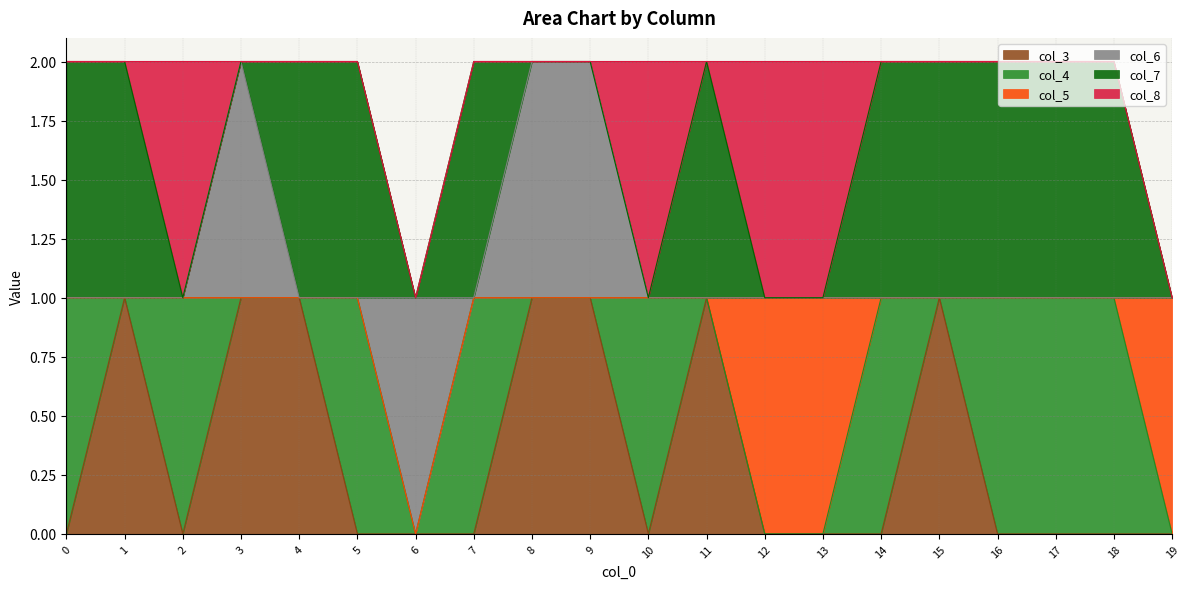

Is the value of col_7 at 4 greater than the value of col_3 at 3?

No